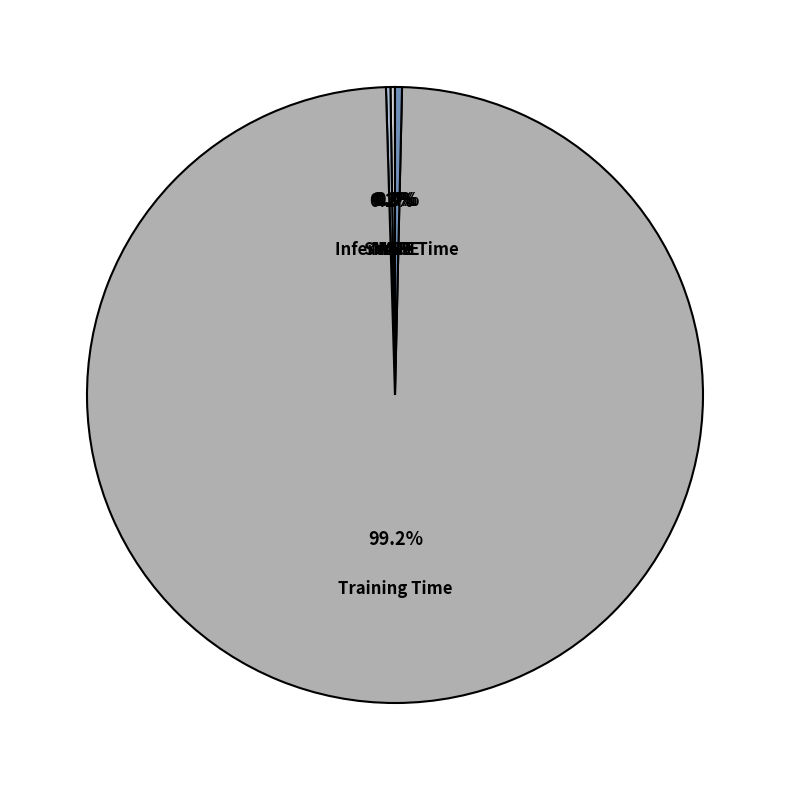

What is the largest slice in the pie chart?

Training Time